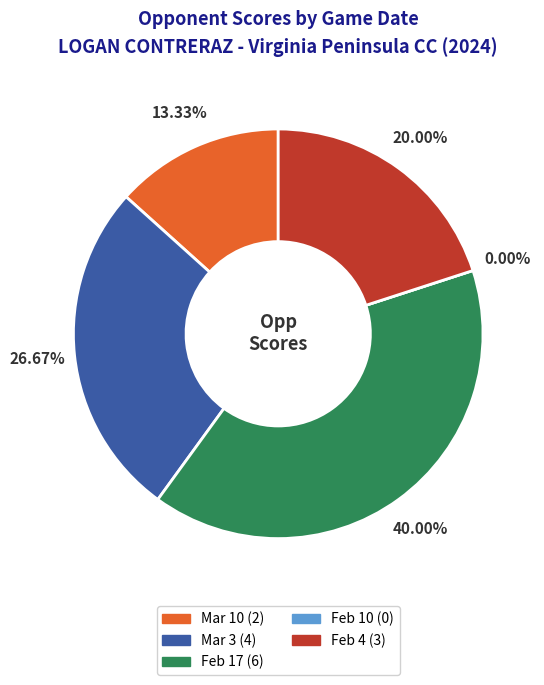

How many segments does this pie chart have?

5